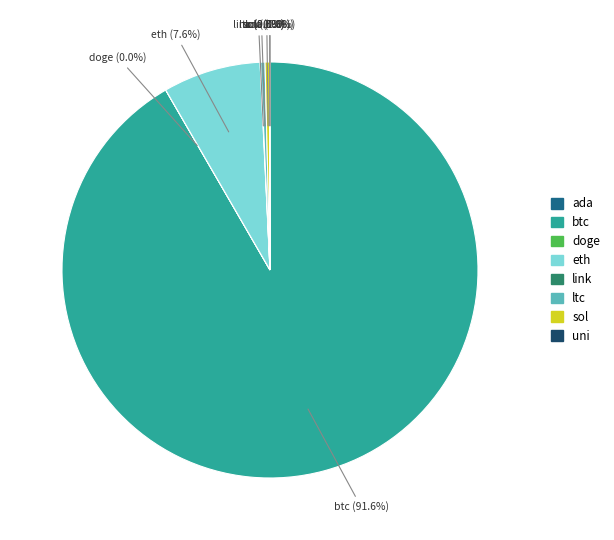

Is there a majority slice in this chart?

Yes